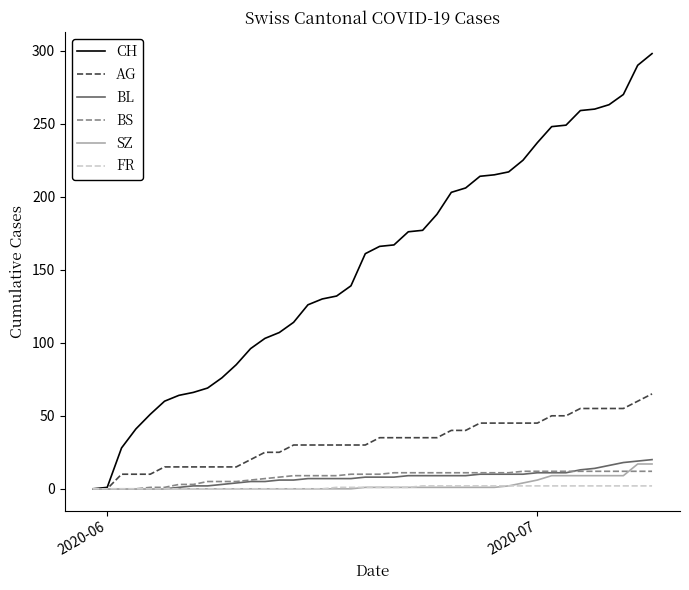

What is the maximum value for CH?

298